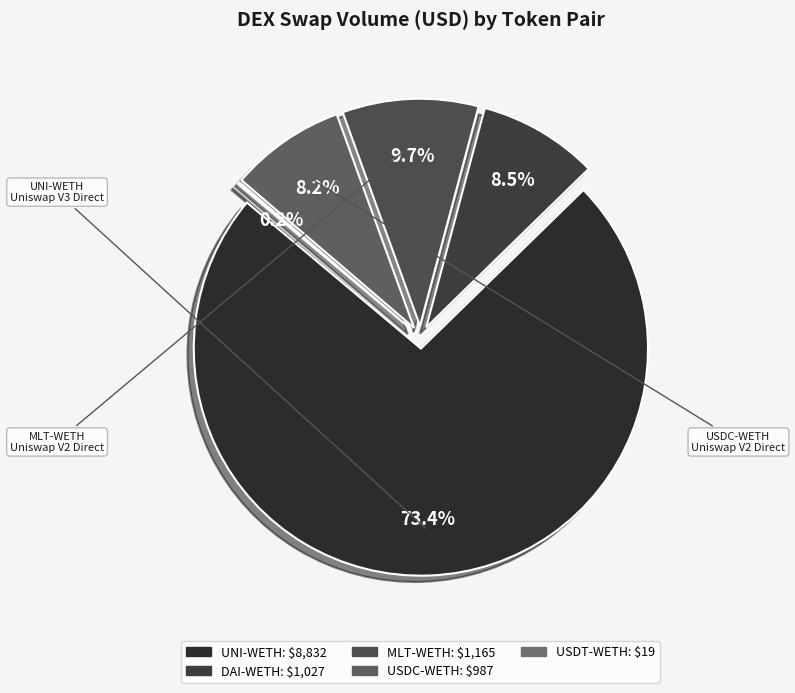

What is the change in value from MLT-WETH to USDT-WETH?

-1146.1